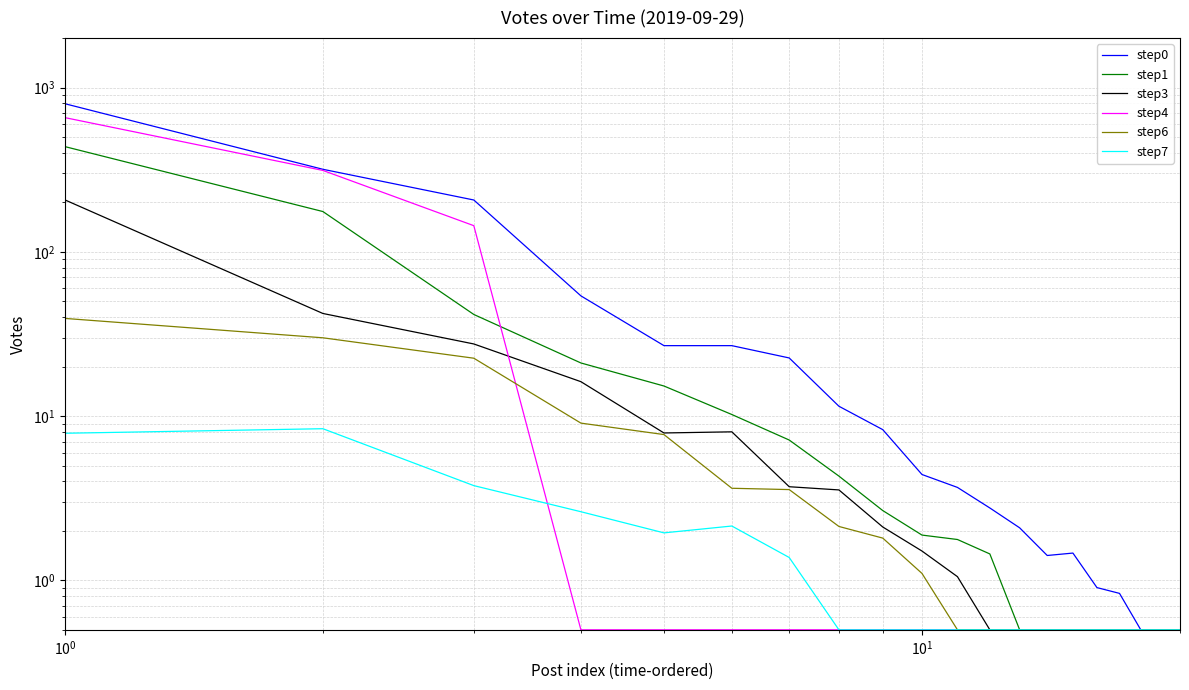

True or false: step6 and step3 cross at least once.

False